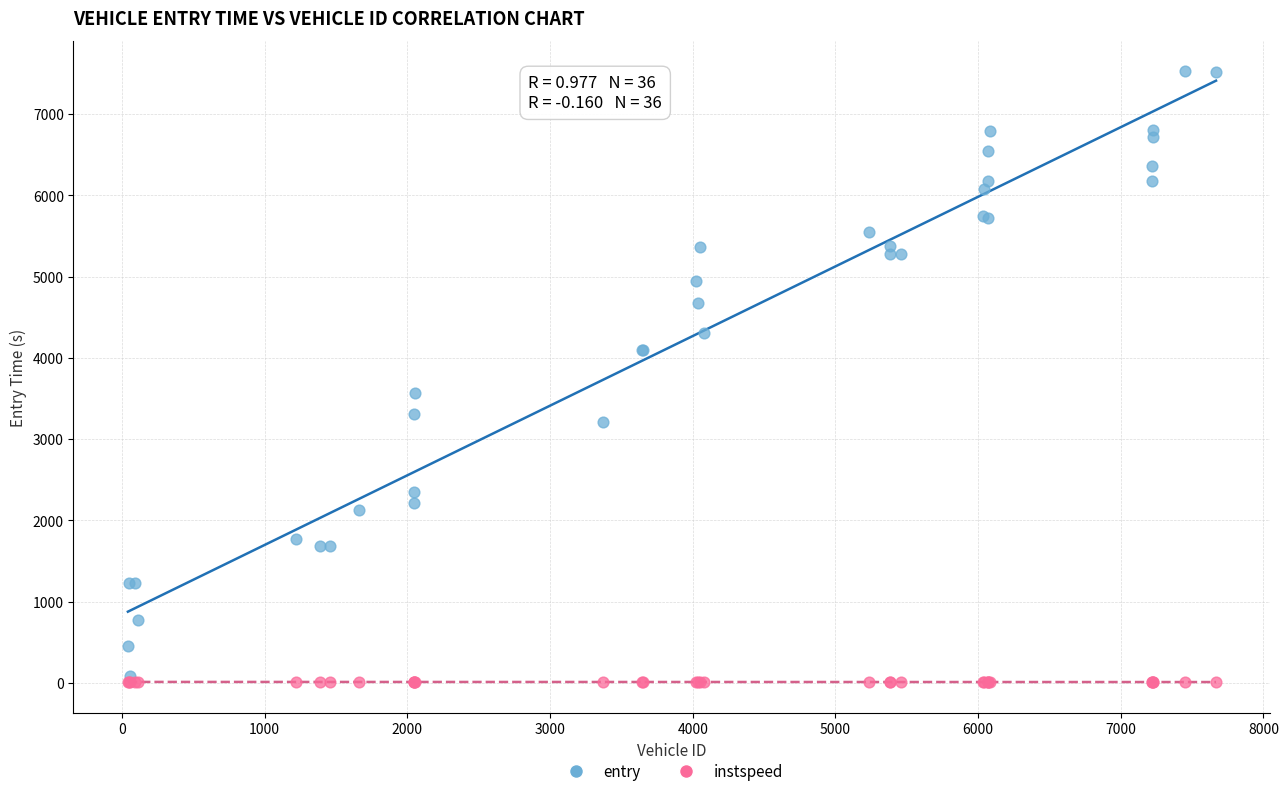

Across all series, what Y value is closest to 3765?

3564.7